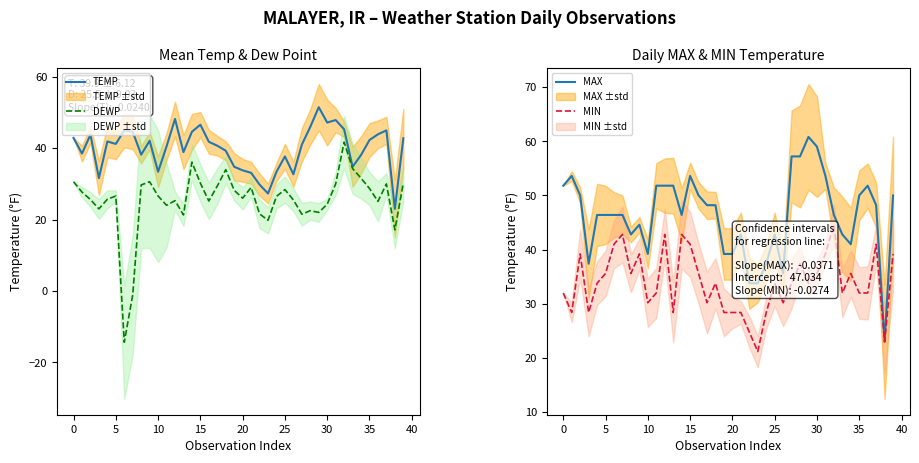

How many interior local valleys does the MIN series have?

11